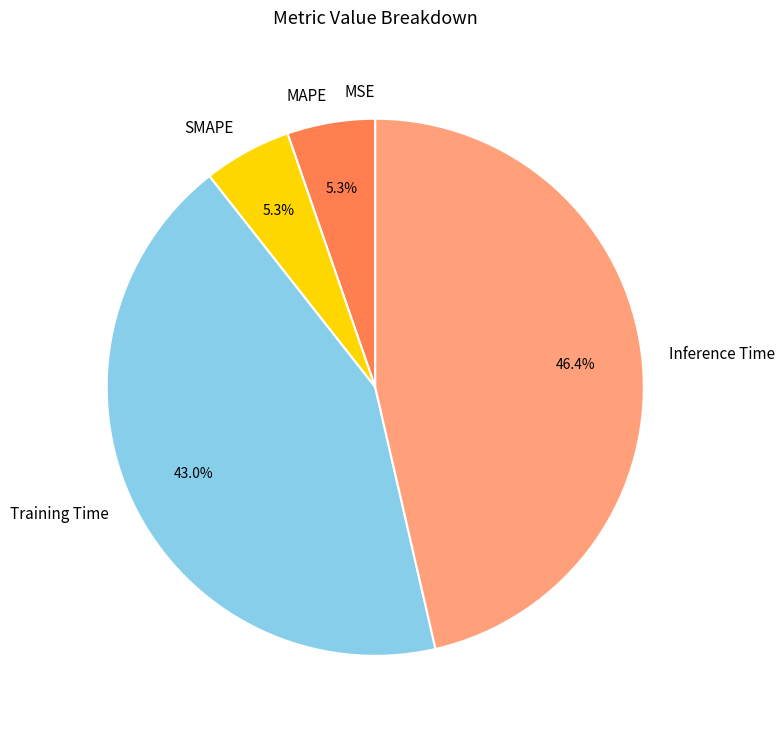

Is it true that Training Time is 36% of the pie?

False